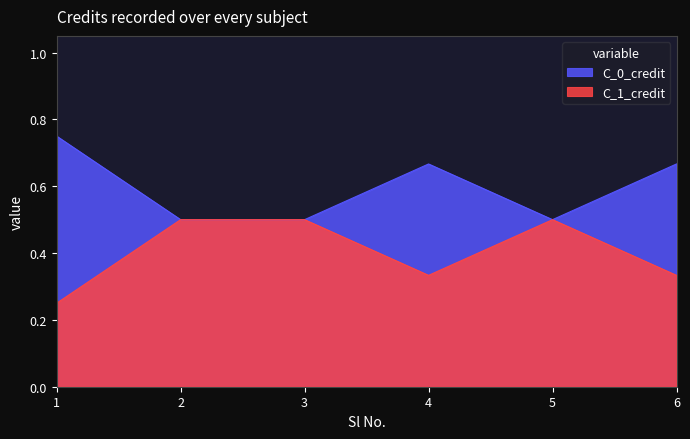

What is the maximum value shown in the chart?

0.8